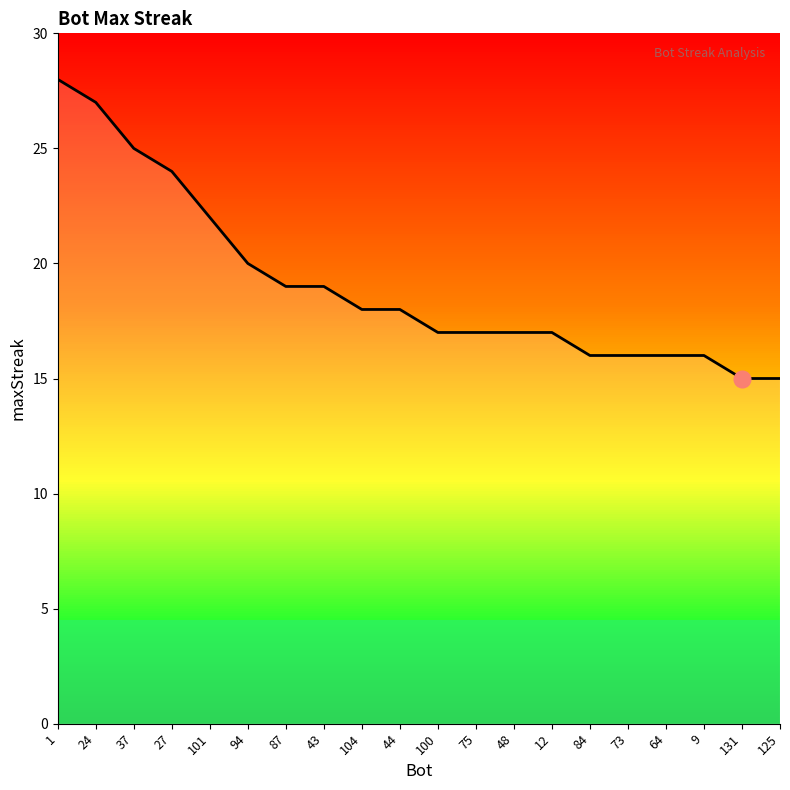

Read the value at 125, to the nearest 5.

15